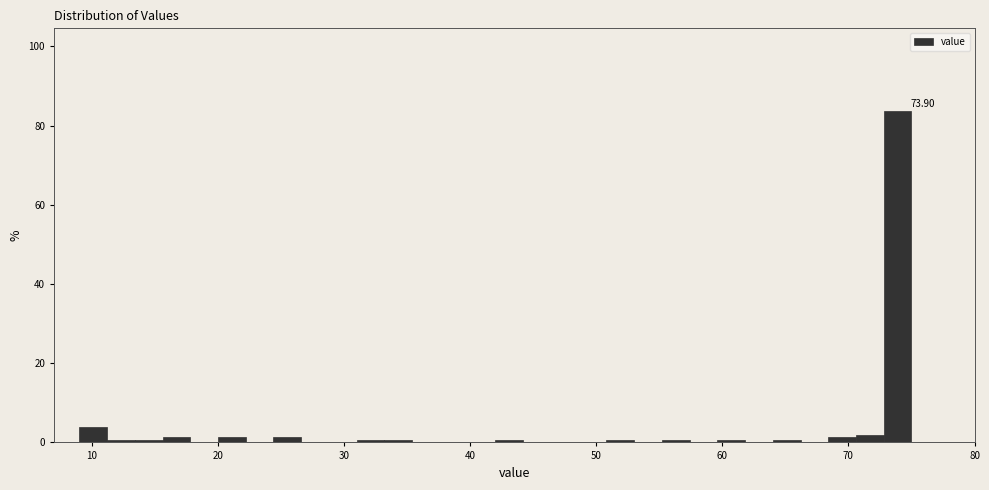

Read against the x-axis, roughly where is the centre of the tallest bar?

74